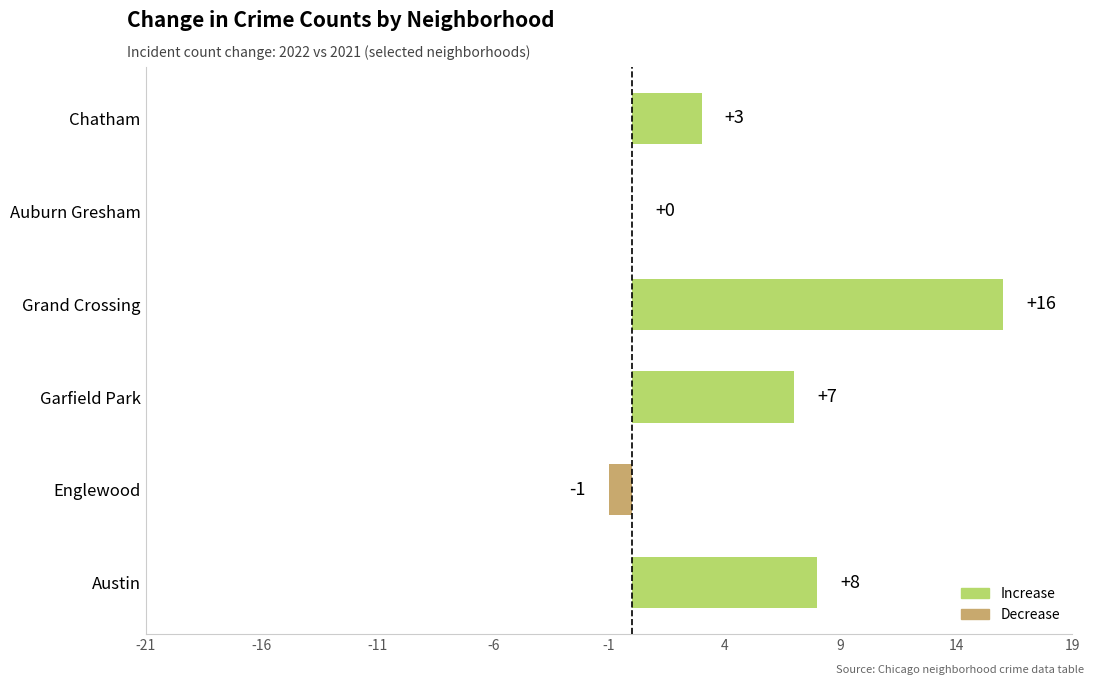

What is the greatest value displayed?

16